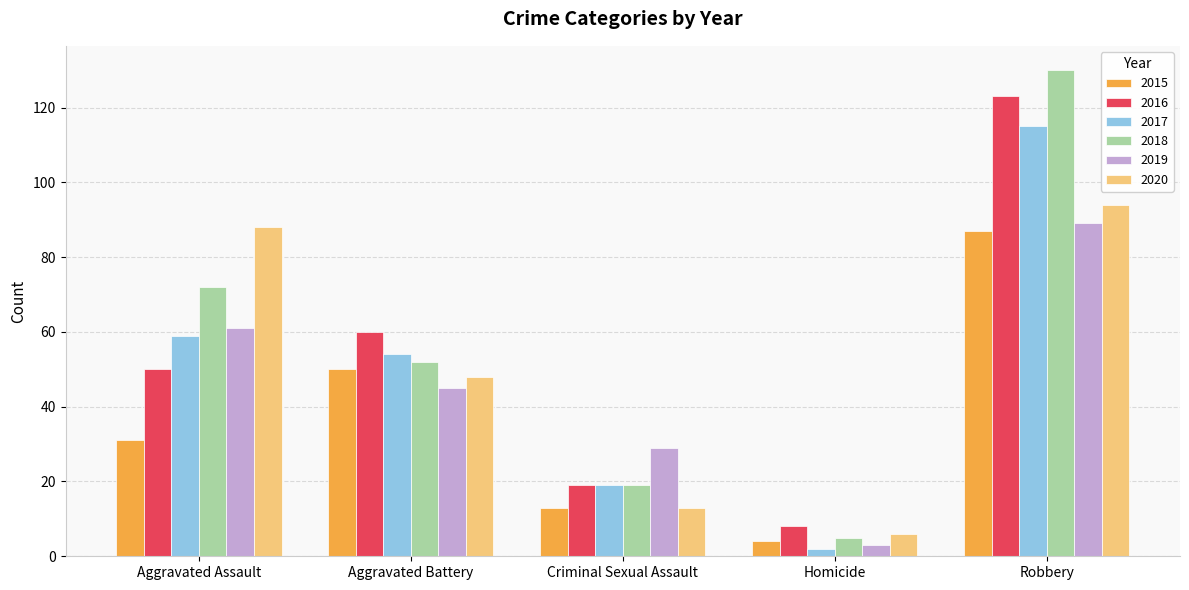

What is the label of the 5th bar from the left?

Robbery